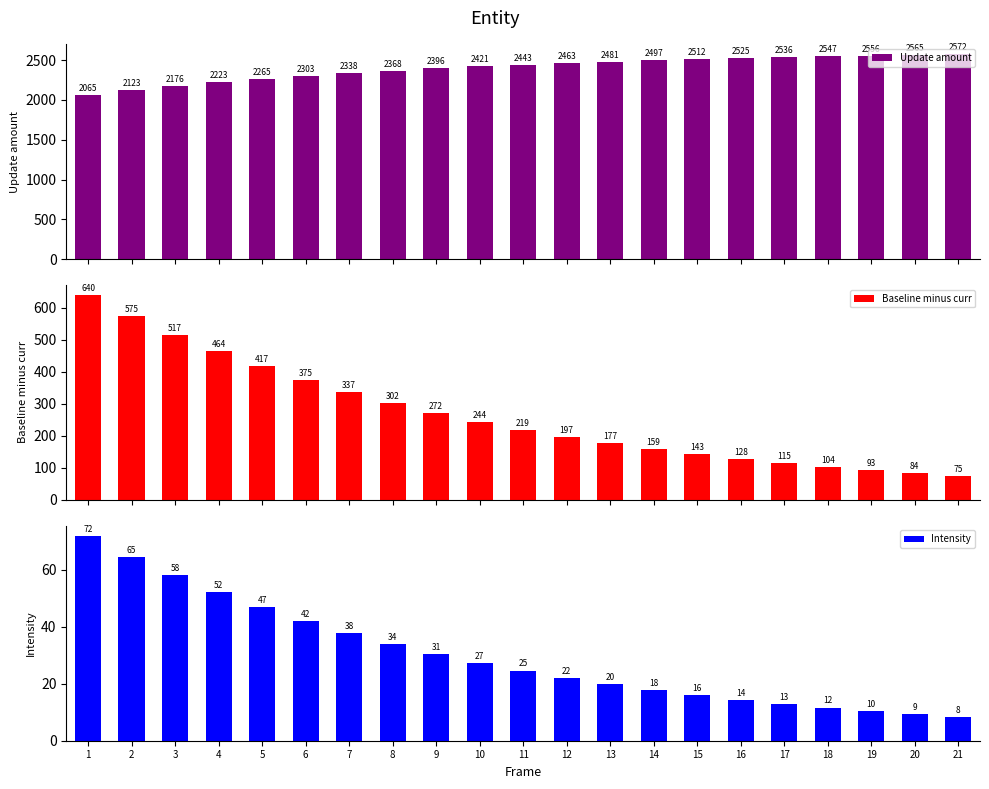

Between 2 and 19, which series saw the biggest shift?

Baseline minus curr